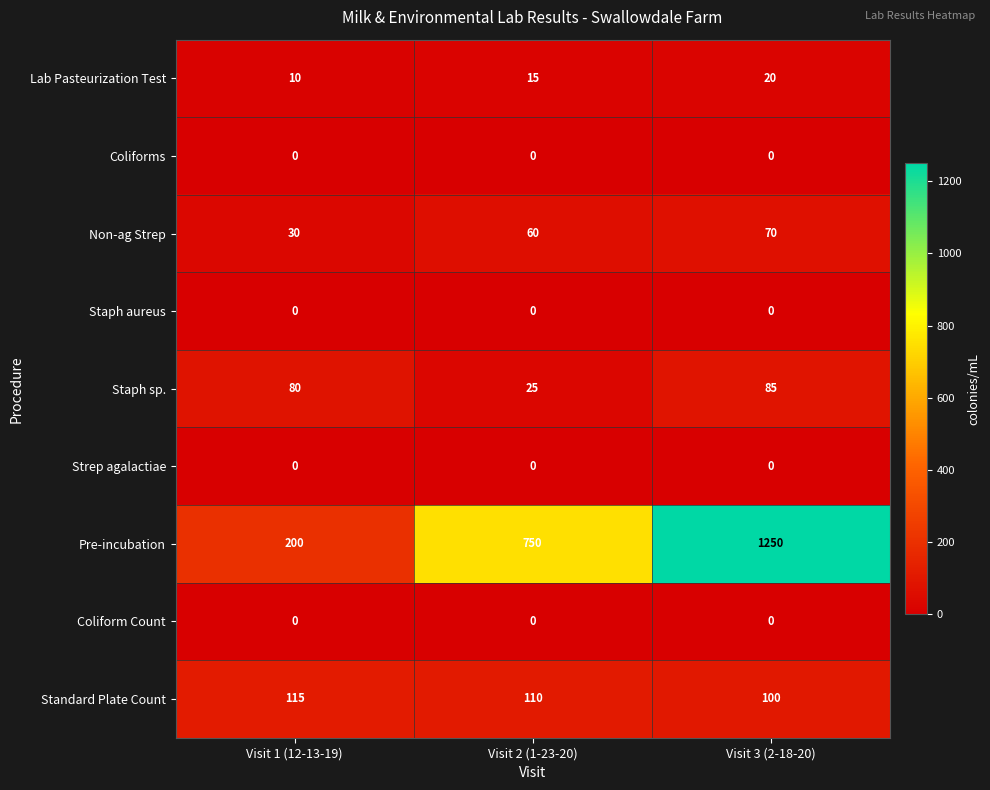

True or false: Staph aureus has a value of 0 at Visit 3 (2-18-20).

True